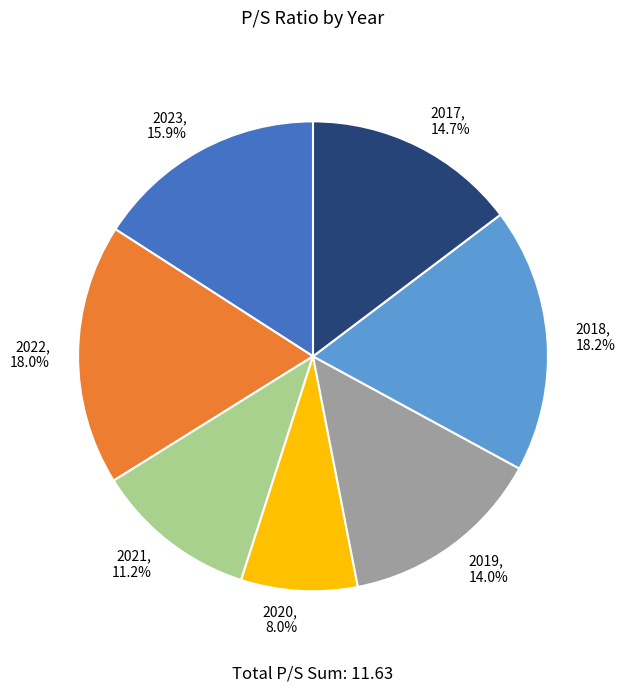

To the nearest percent, what percentage of the pie is 2018?

18%